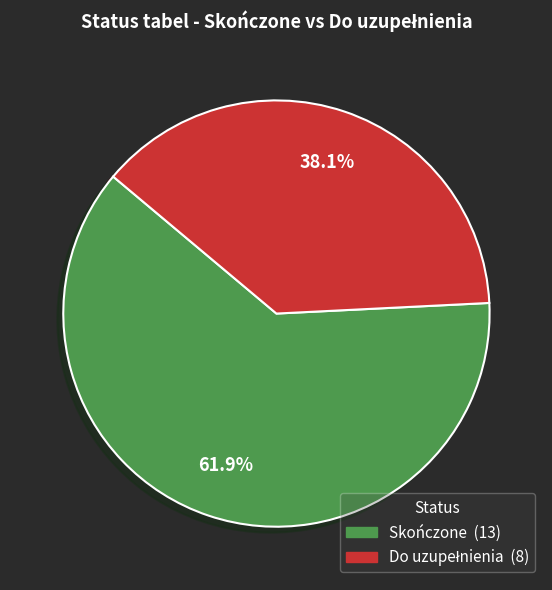

Does any single category account for the majority?

Yes